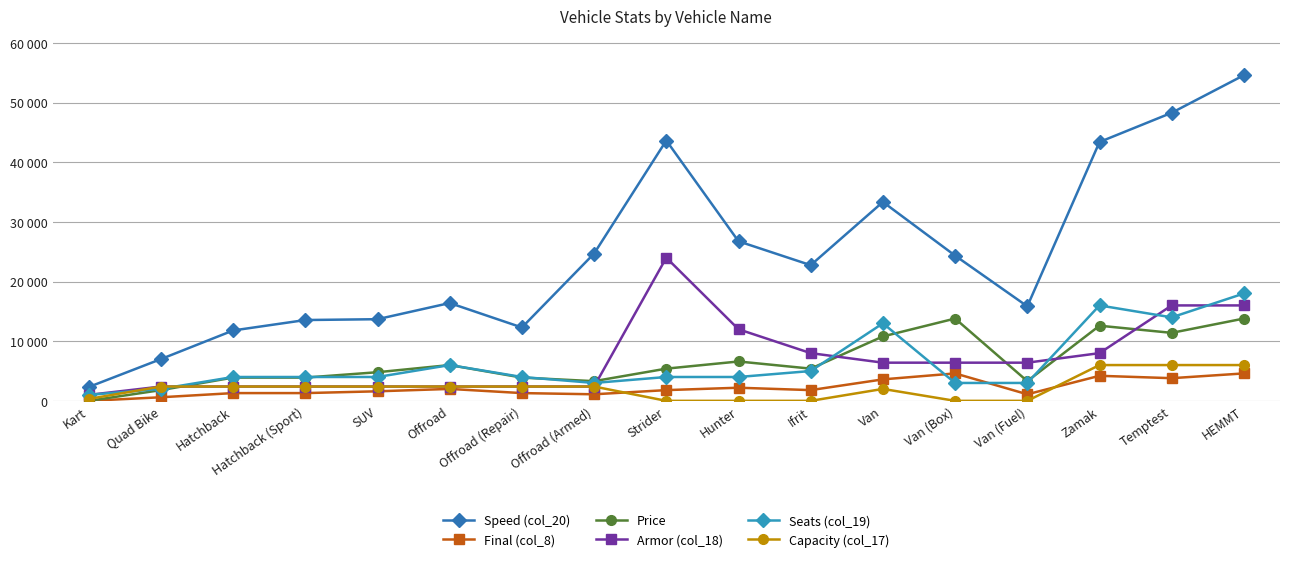

What is the value of the Seats (col_19) point at the 13th from the left?

3000